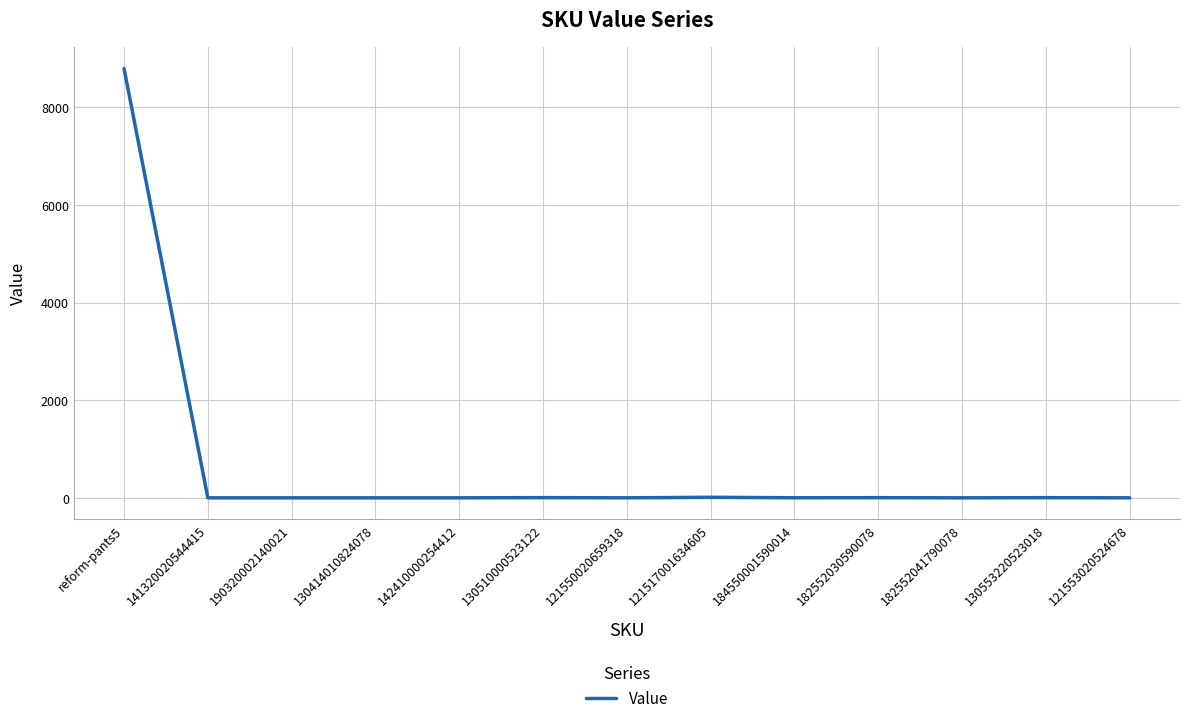

Which category has the highest value across all series?

reform-pants5